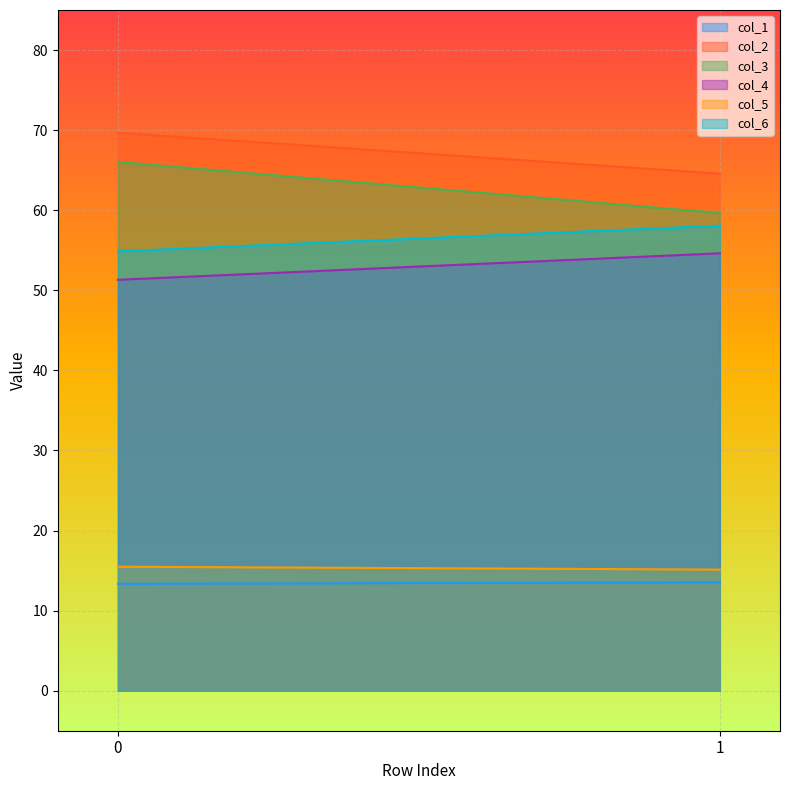

What is the value of the col_2 point at the 1st from the left?

69.7